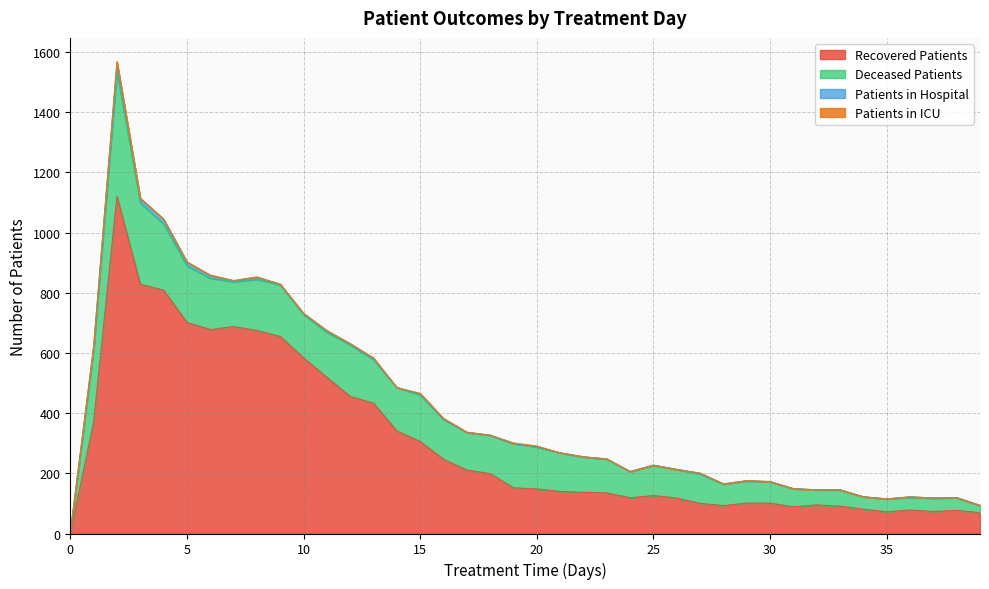

What is the difference between the maximum and minimum values in the patients_in_hospital series?

28